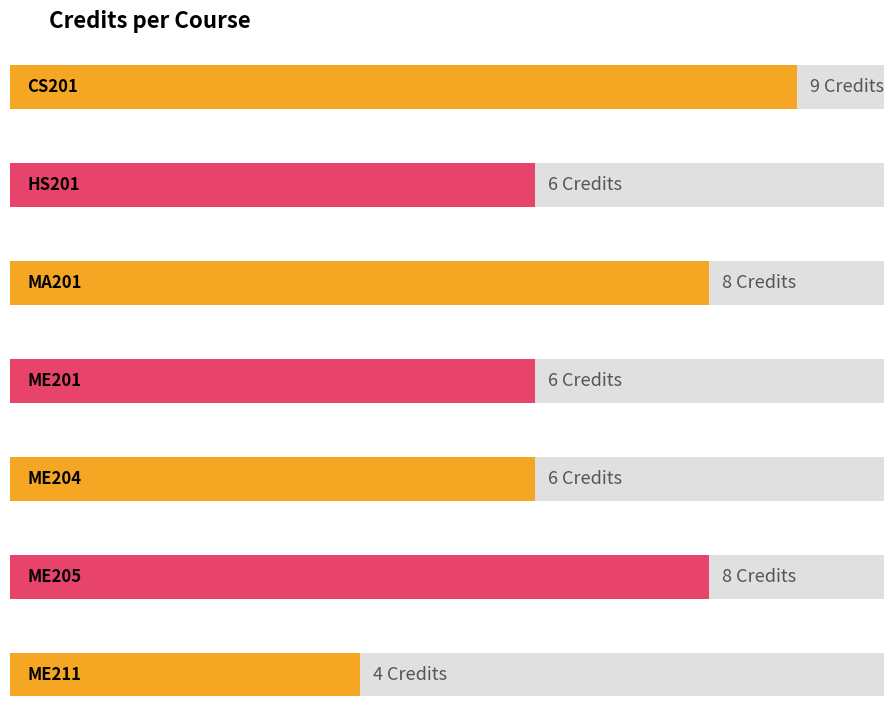

Reading right to left, what are all the values shown in this chart?

ME211=4	ME205=8	ME204=6	ME201=6	MA201=8	HS201=6	CS201=9